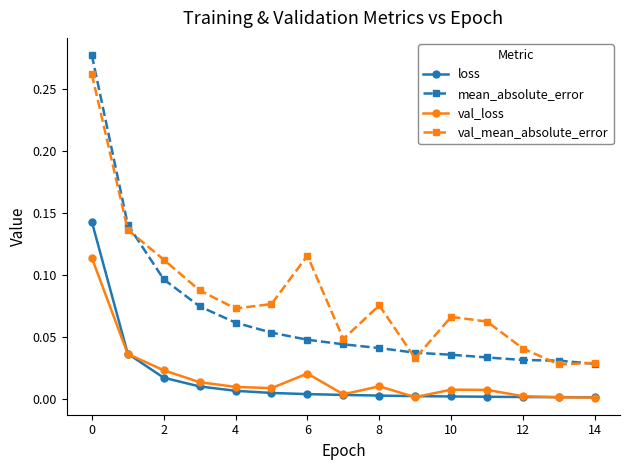

Which series has the widest spread of values?

mean_absolute_error